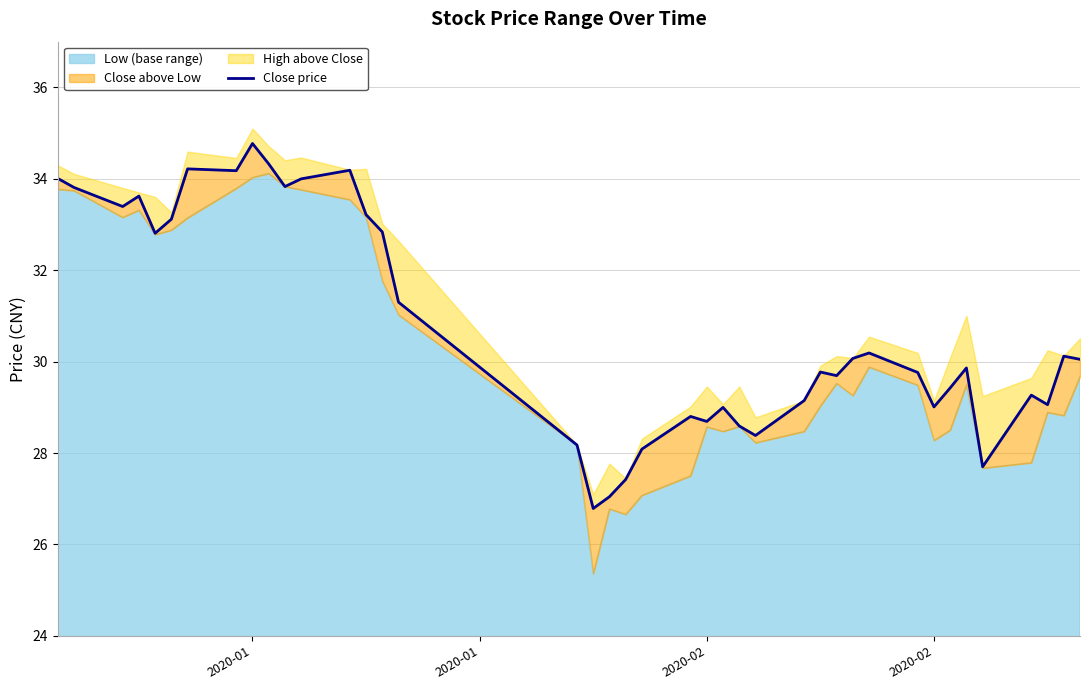

Reading left to right, transcribe all the data shown in this chart.

34.0	33.8	33.4	33.6	32.8	33.1	34.2	34.2	34.8	34.3	33.8	34.0	34.2	33.2	32.8	31.3	28.2	26.8	27.0	27.4	28.1	28.8	28.7	29.0	28.6	28.4	29.1	29.8	29.7	30.1	30.2	29.8	29.0	29.4	29.9	27.7	29.3	29.1	30.1	30.0